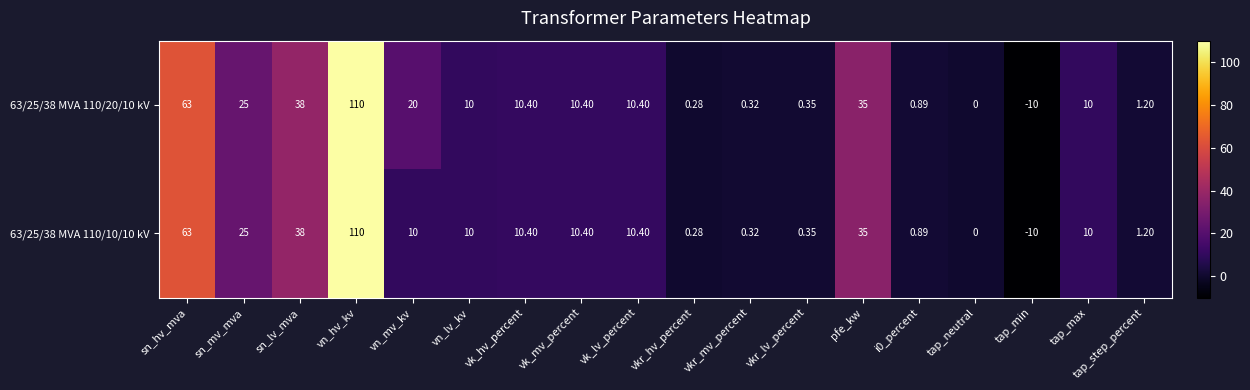

At how many categories does at least one series exceed 69?

1